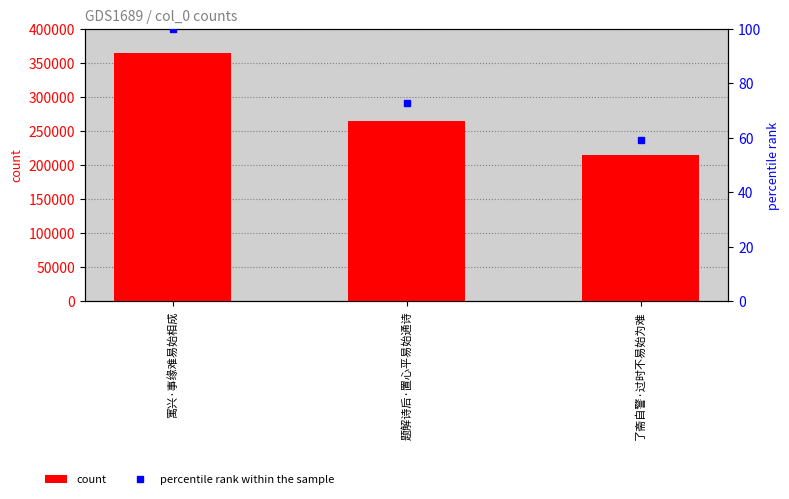

The value of percentile rank within the sample at 题解诗后·置心平易始通诗 is 72.7. True or false?

True